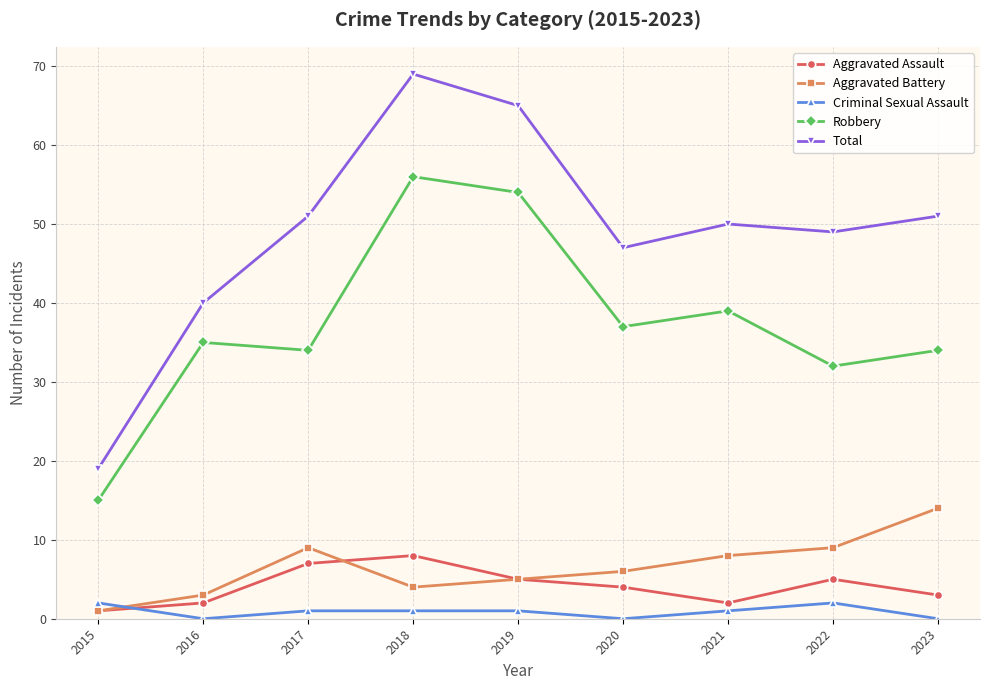

How many lines are shown in the chart?

5